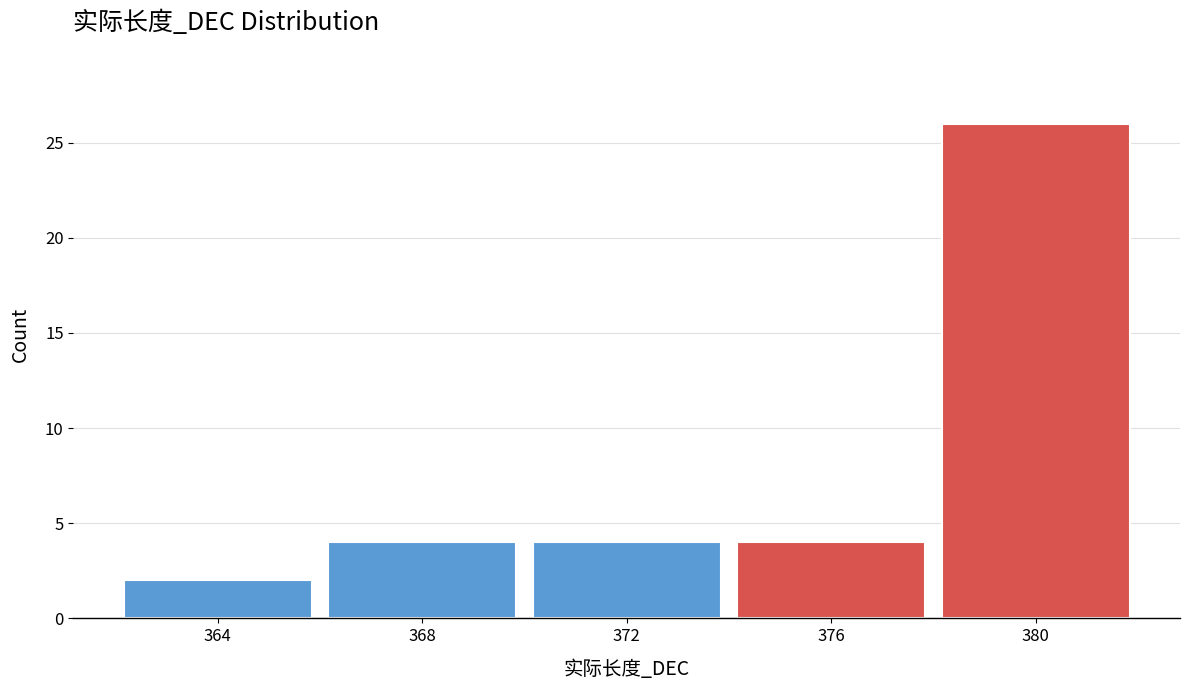

Reading left to right, transcribe this chart: for each bar, give the range it covers on the x-axis and its height. The values are not printed on the chart, so give them approximately, as read against the axis.

362 to 366: 2
366 to 370: 4
370 to 374: 4
374 to 378: 4
378 to 382: 26